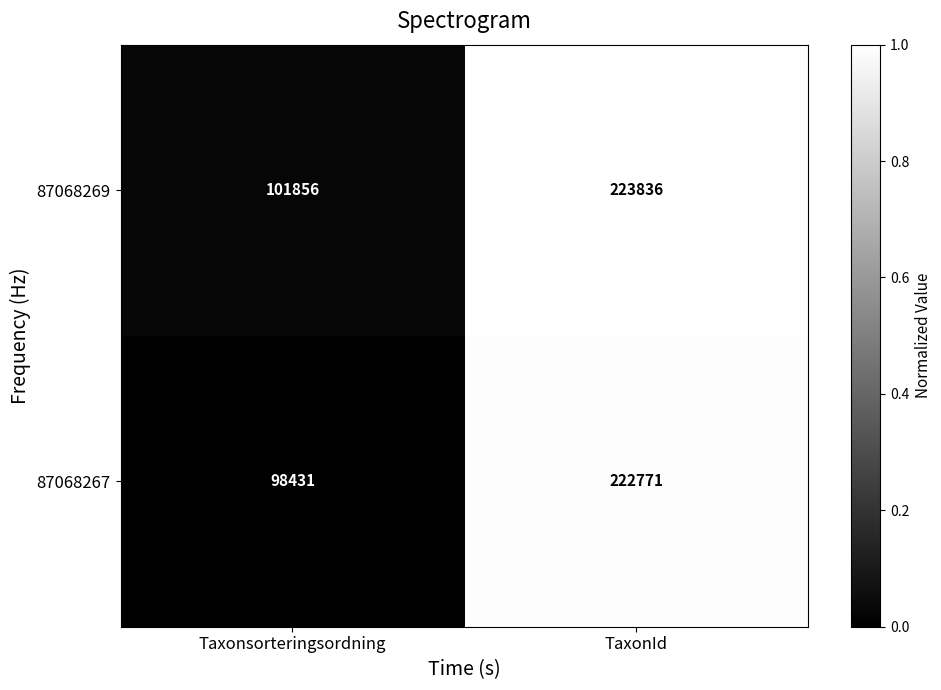

Reading left to right, list all the values displayed in this chart.

87068269: Taxonsorteringsordning=101856	TaxonId=223836
87068267: Taxonsorteringsordning=98431	TaxonId=222771